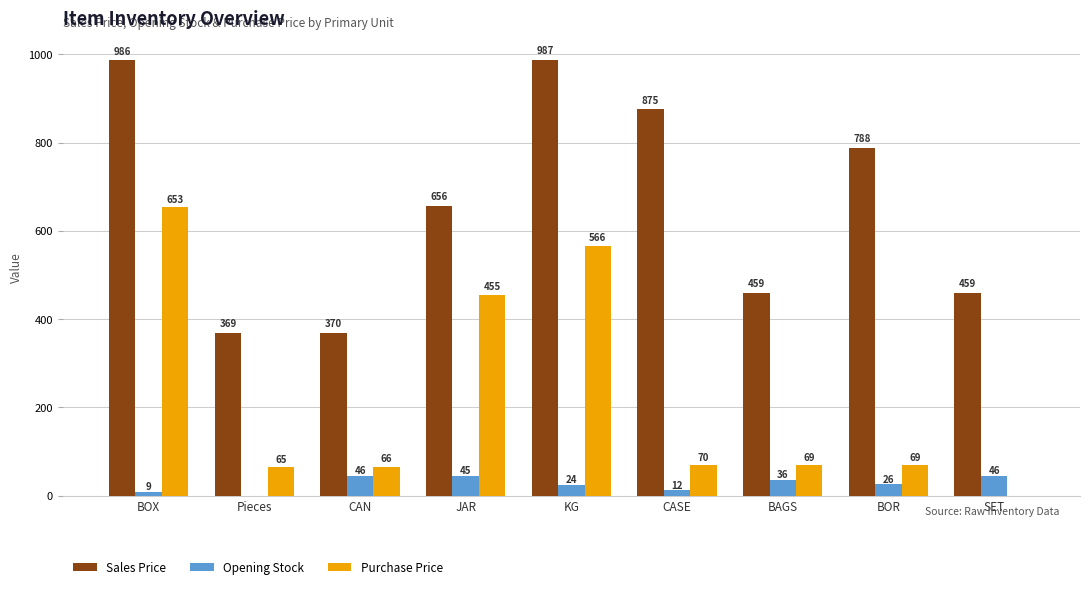

Between BAGS and BOR, which series saw the biggest shift?

Sales Price